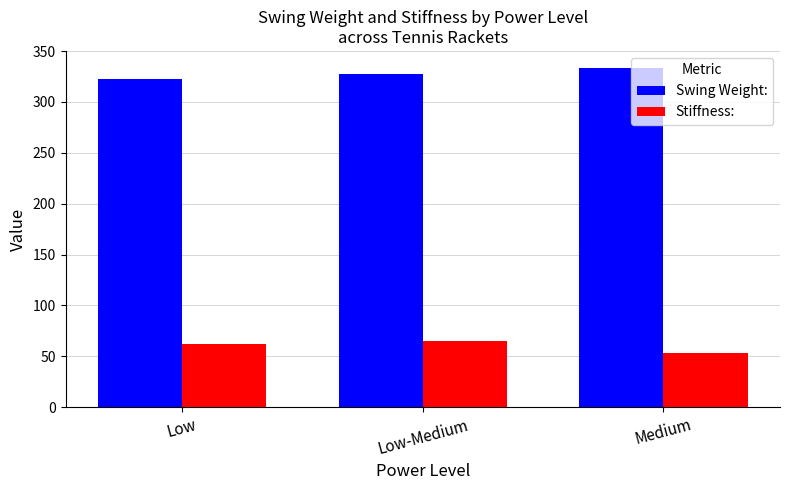

What is the difference between the maximum and minimum values in the Swing Weight: series?

10.6